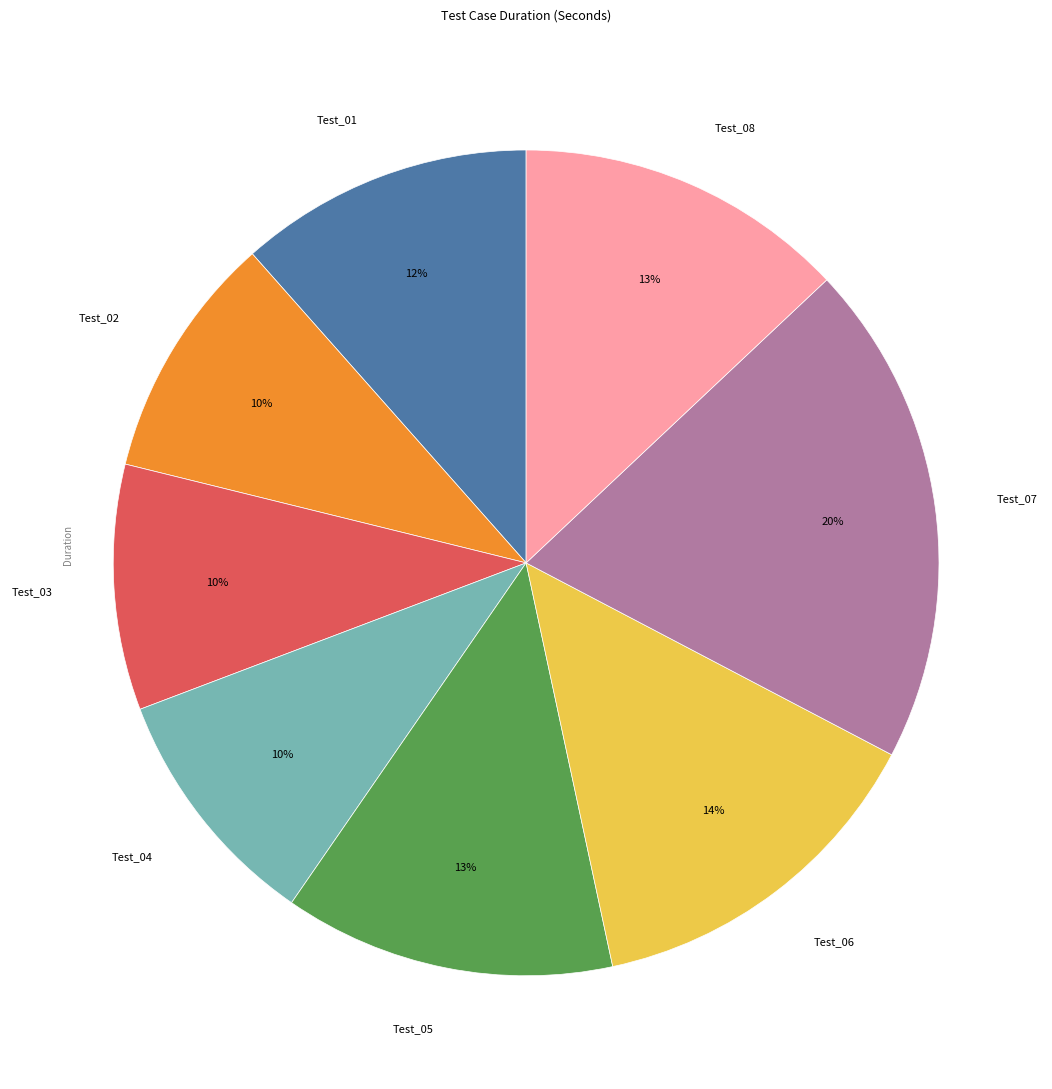

Is there any slice that represents more than half of the pie?

No